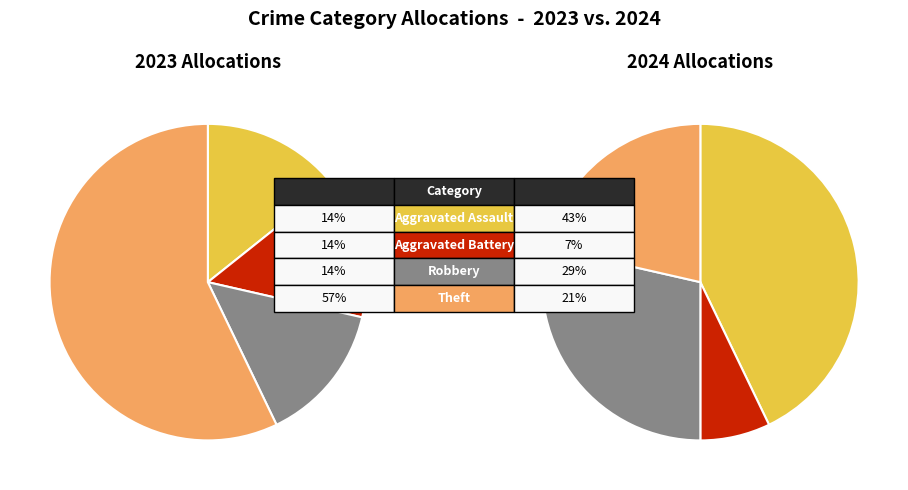

To the nearest percent, what percentage of the pie is Aggravated Assault?

43%